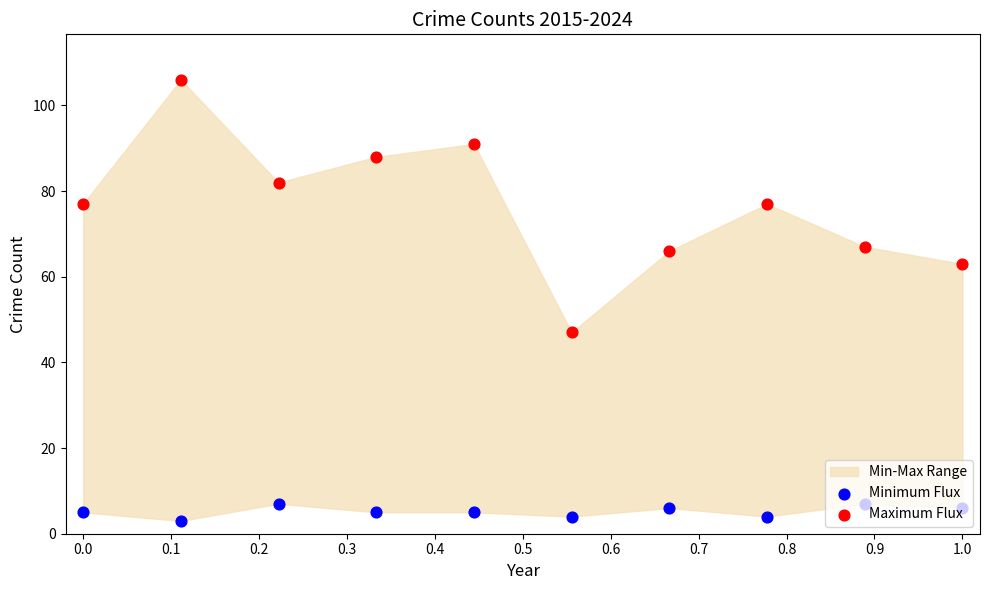

At which category is the sum across all series the highest?

0.1